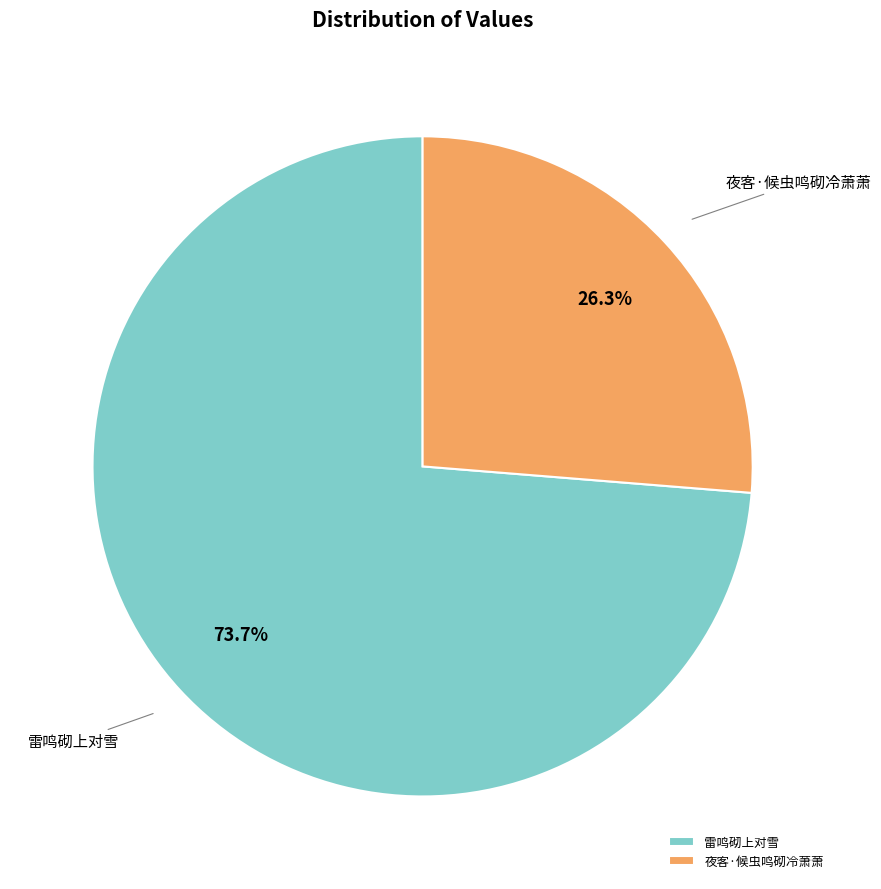

The 夜客·候虫鸣砌冷萧萧 slice represents 21% of the pie. True or false?

False